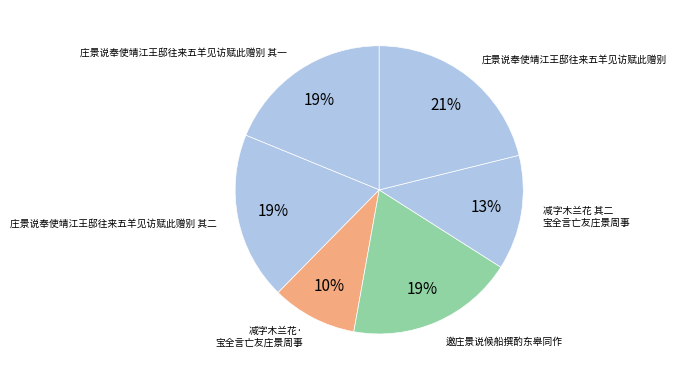

Count the number of slices in the pie.

6